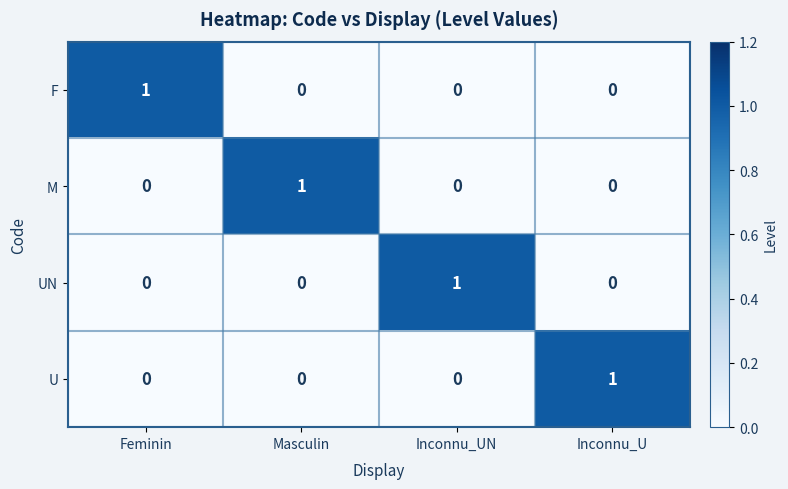

Reading left to right, what are all the values shown in this chart?

F: 1	0	0	0
M: 0	1	0	0
UN: 0	0	1	0
U: 0	0	0	1